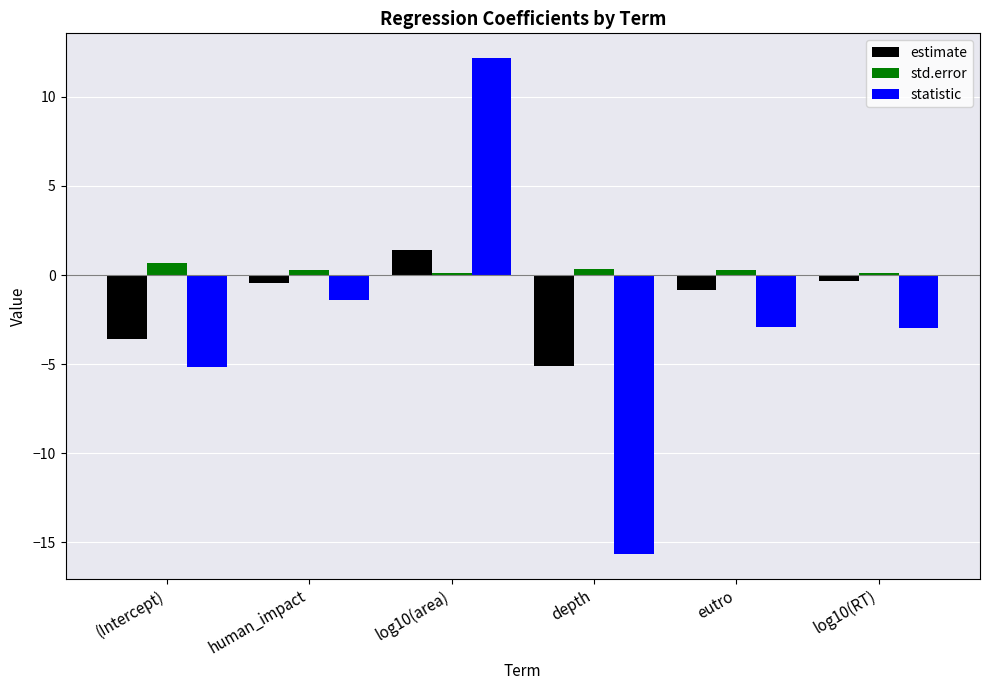

What is the label of the 3rd bar from the right?

depth